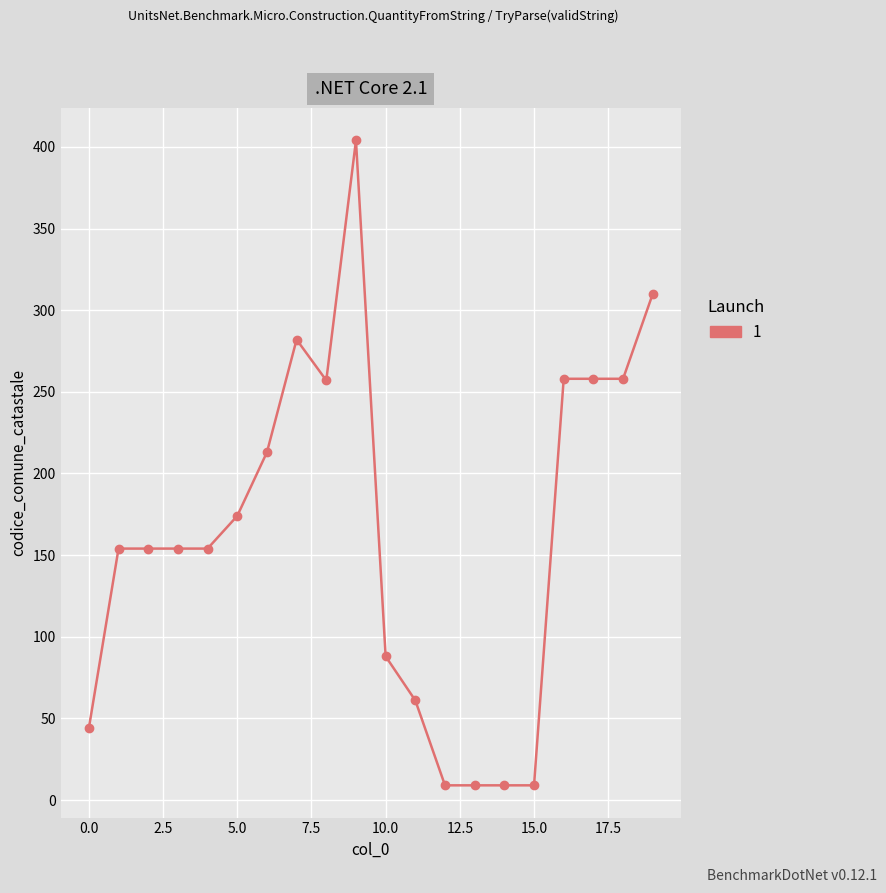

How many values are below 154?

7